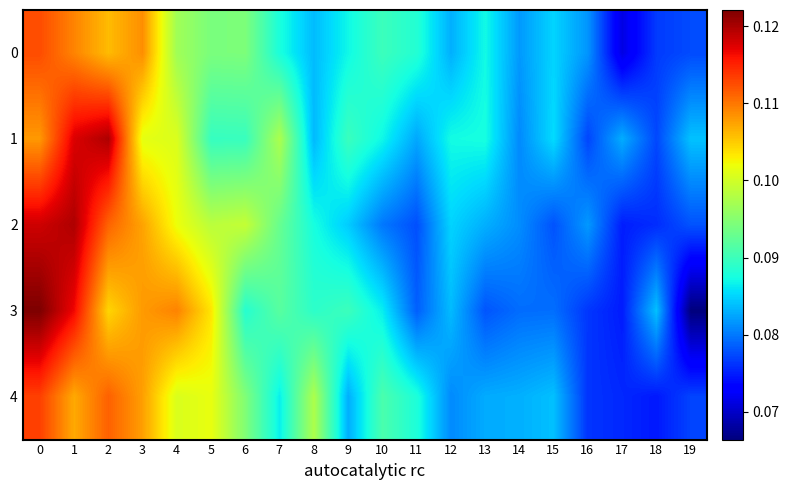

Between 9 and 13, which series saw the biggest shift?

3